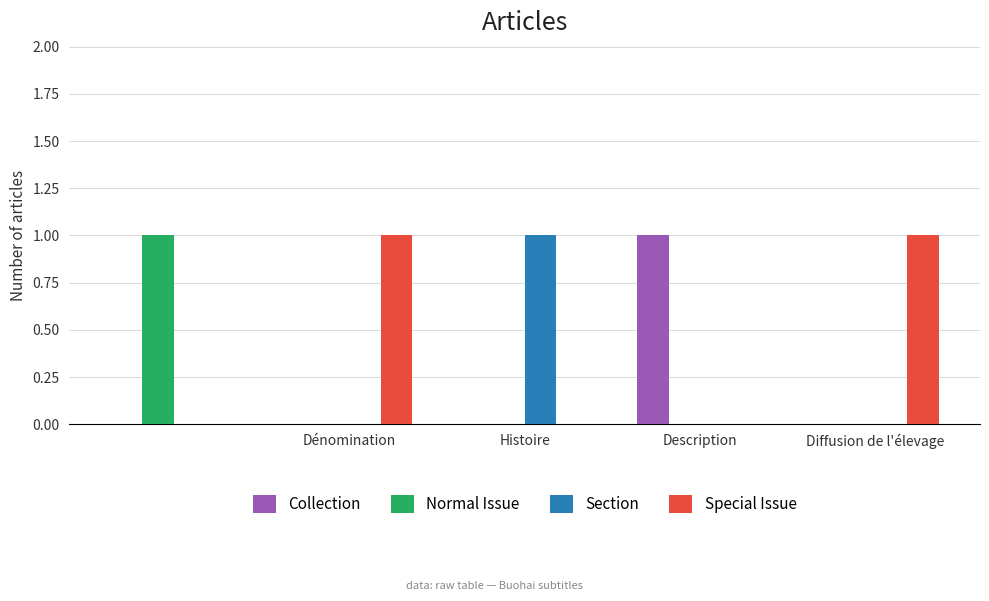

Which series has the largest total across all categories?

Special Issue